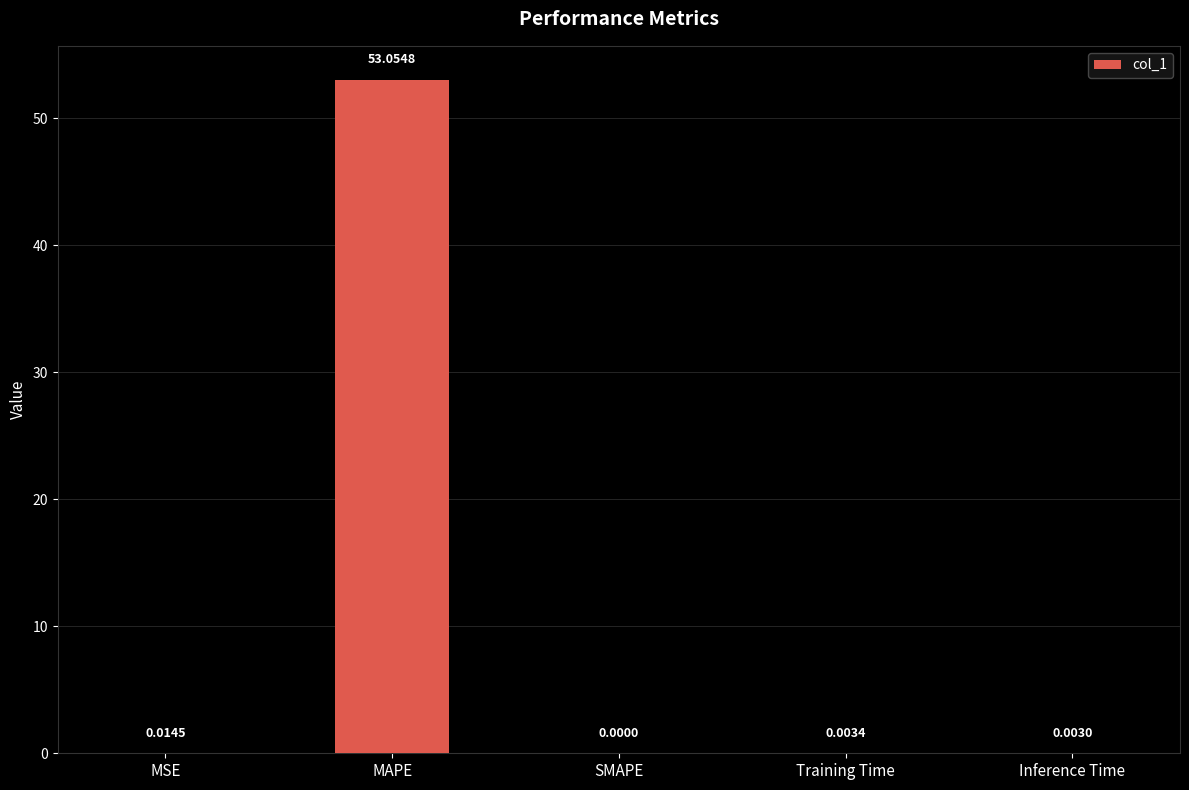

What is the sum of all values?

53.1